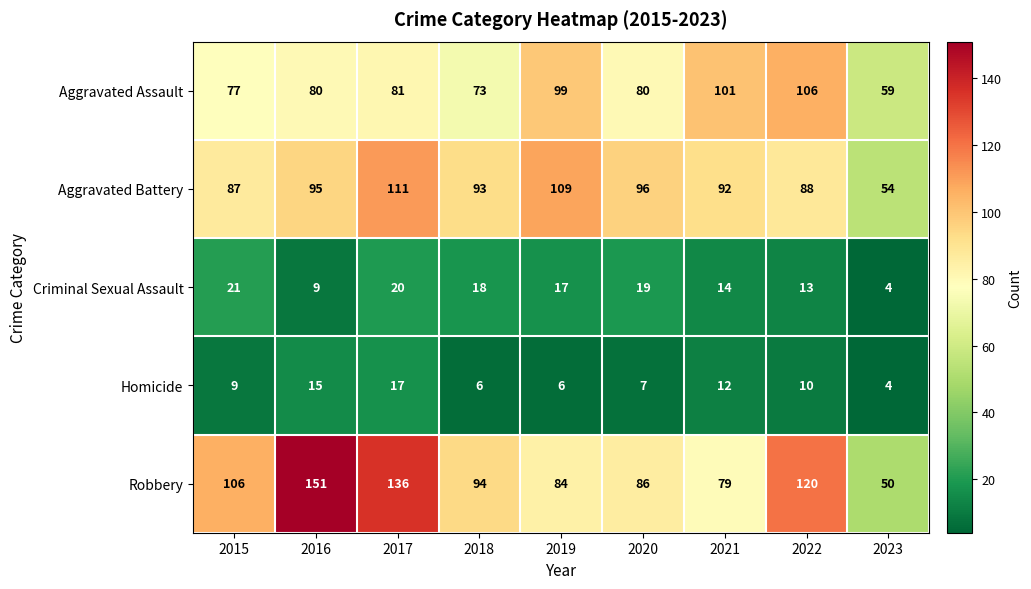

What is the average value of the Homicide series?

10